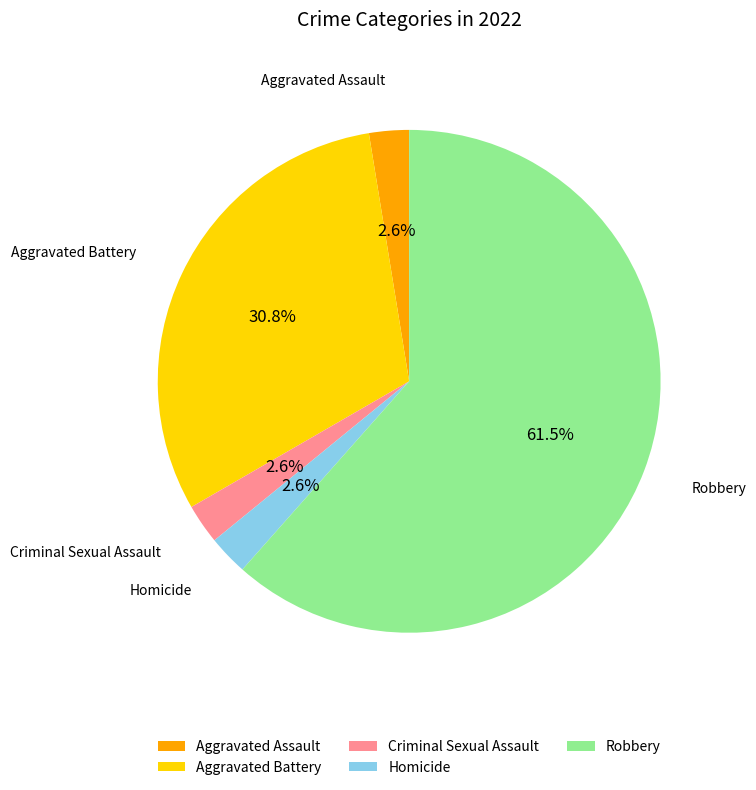

True or false: Homicide accounts for 3% of the total.

True